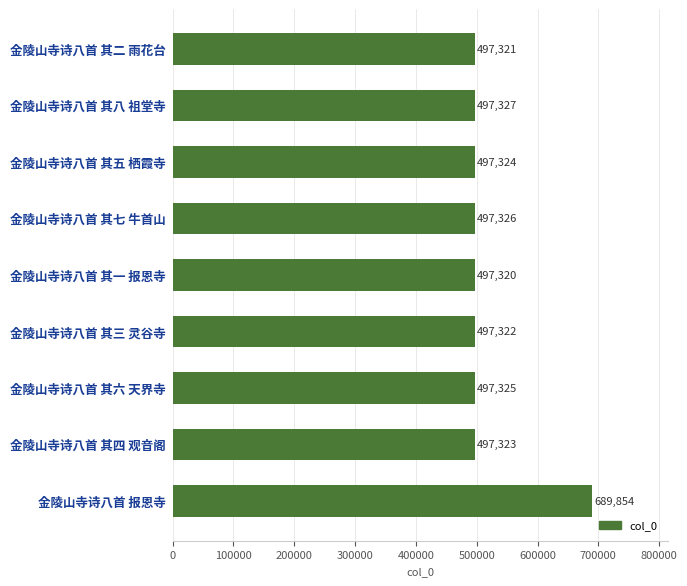

What is the maximum value shown in the chart?

689854